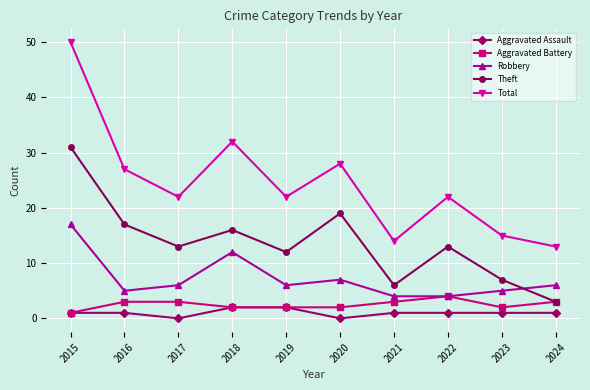

Is the value of Total at 2018 greater than the value of Aggravated Battery at 2016?

Yes